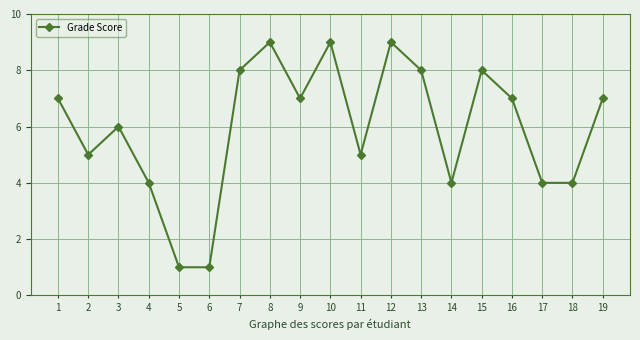

Which has a higher value, 17 or 6?

17